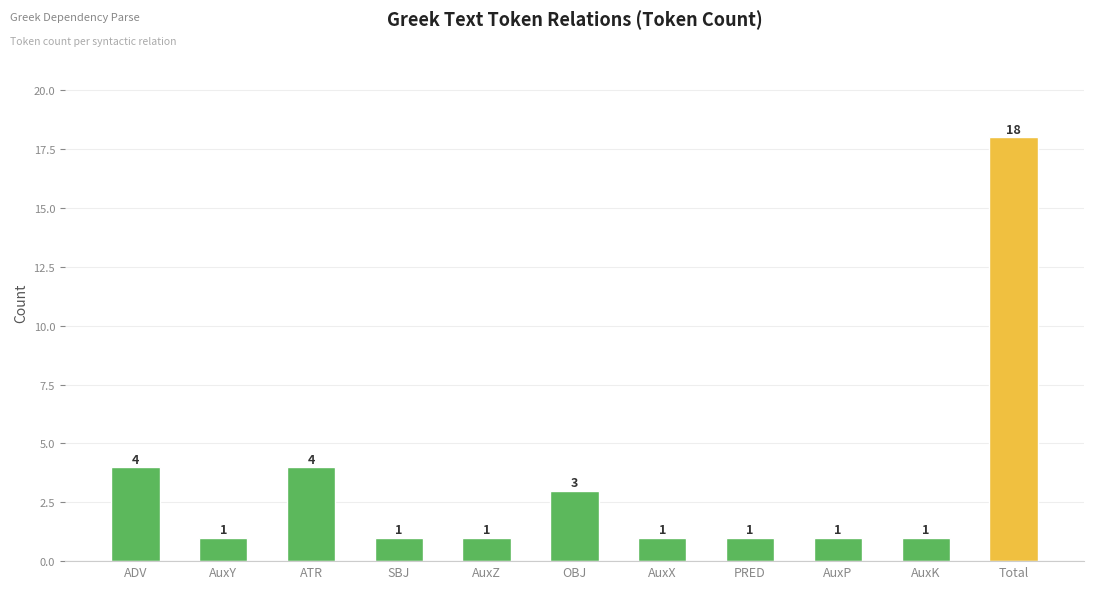

Reading right to left, what are all the values shown in this chart?

Total=18	AuxK=1	AuxP=1	PRED=1	AuxX=1	OBJ=3	AuxZ=1	SBJ=1	ATR=4	AuxY=1	ADV=4